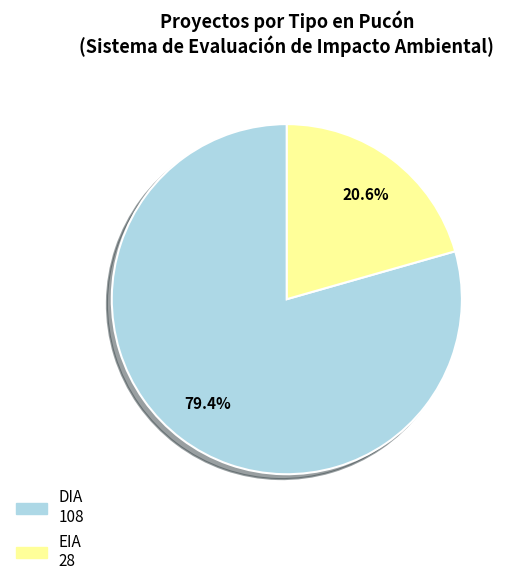

What percentage is the EIA slice, to the nearest percent?

21%